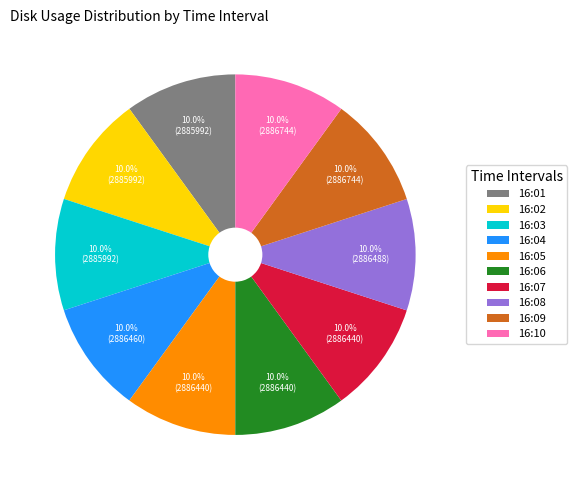

What is the ratio of the value at 16:02 to the value at 16:08?

1.0